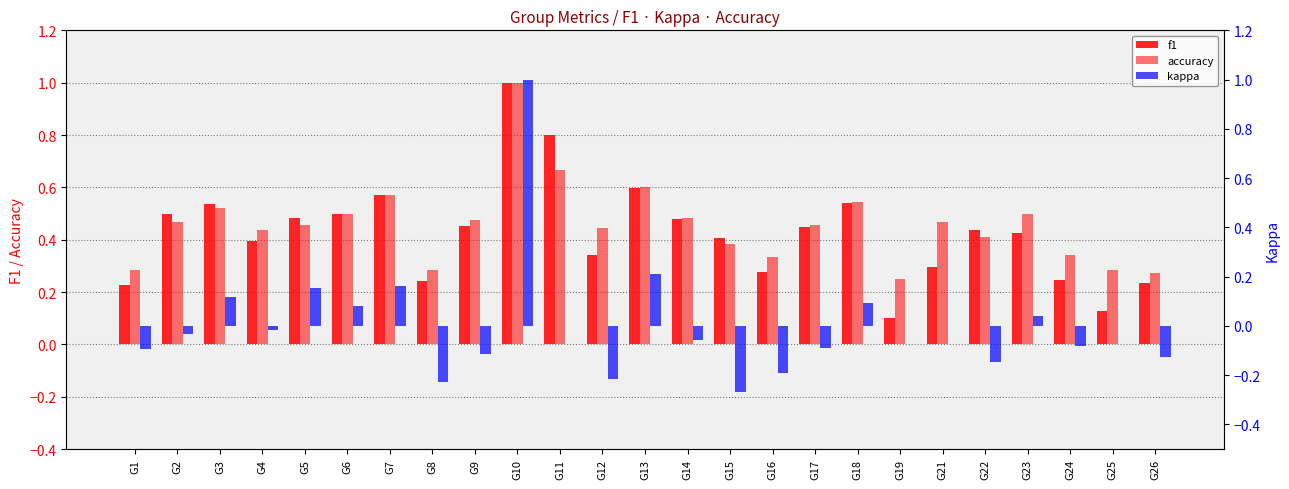

The value of f1 at G11 is 0.8. True or false?

True